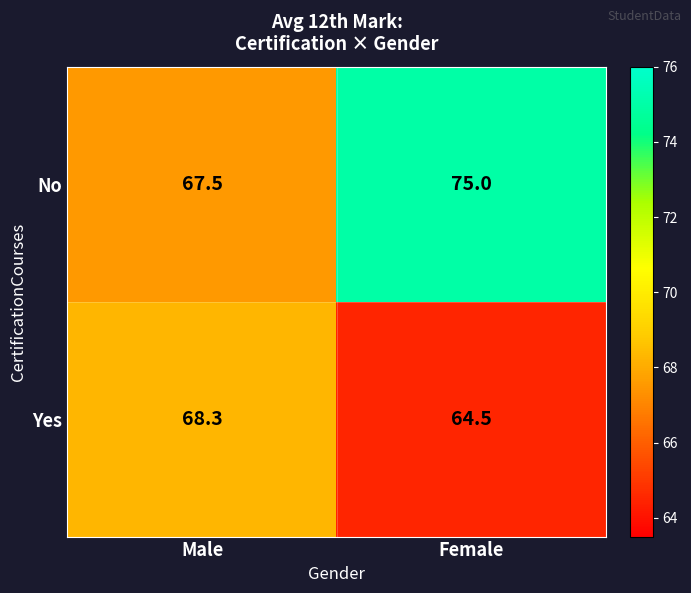

What value does the No series have at Female?

75.0